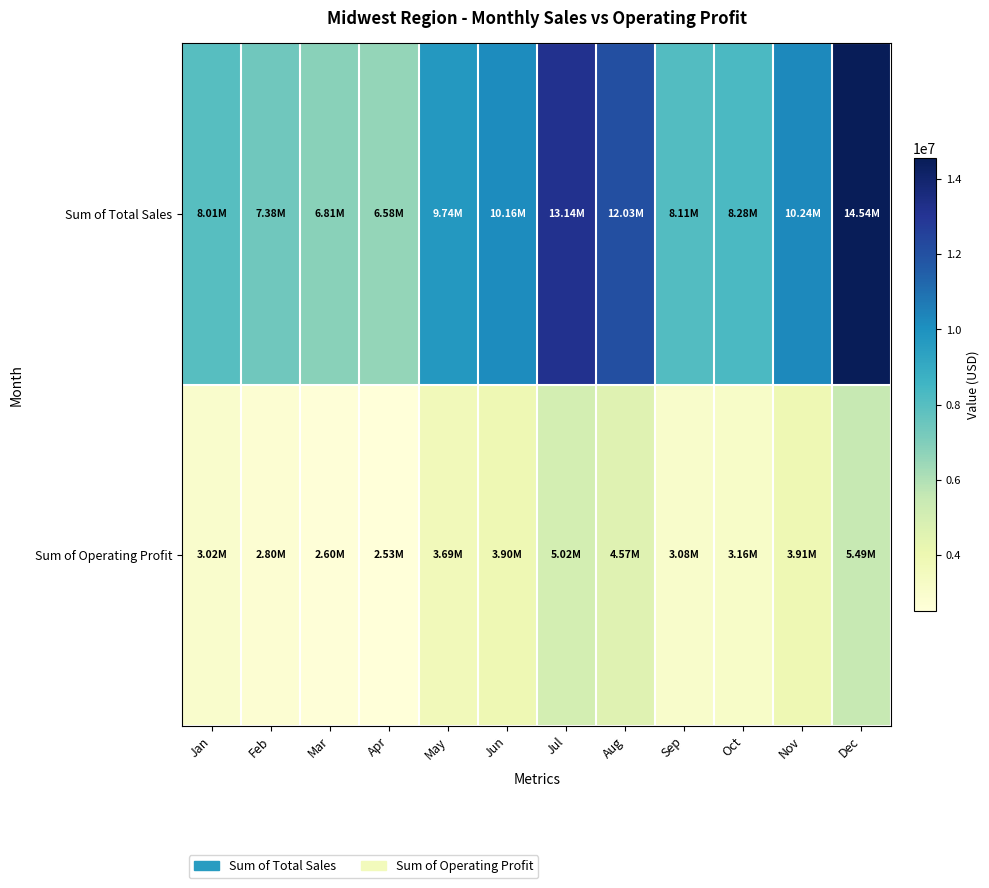

What is the spread (max minus min) of values at May?

6052025.0